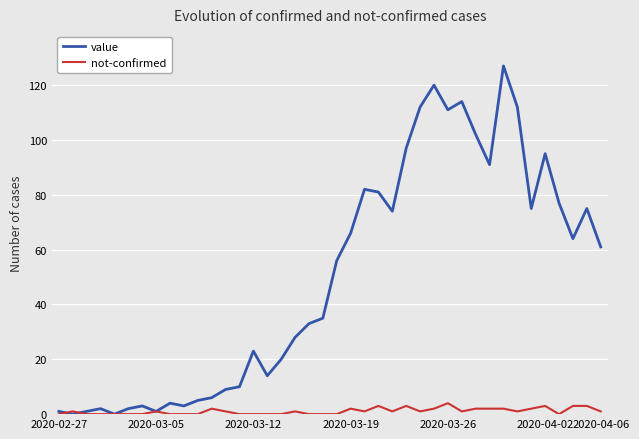

Which series has the widest spread of values?

value